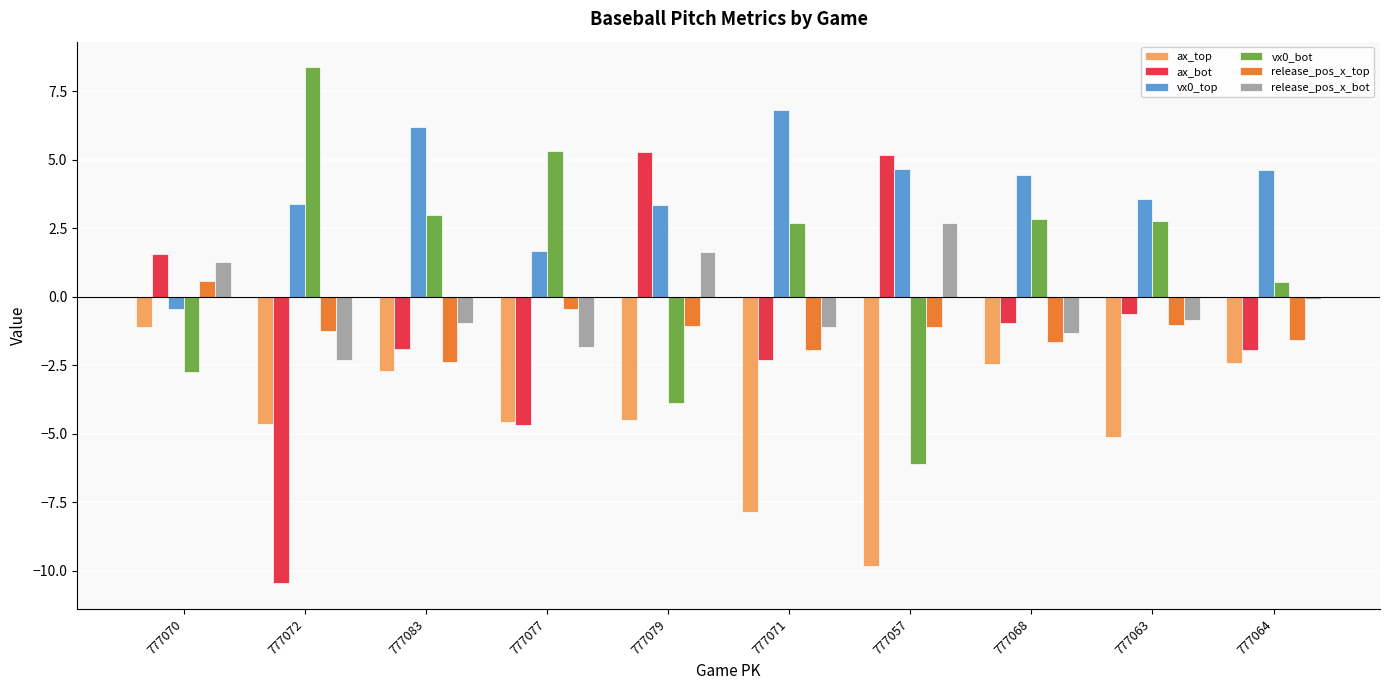

How many bars are there in each group?

6